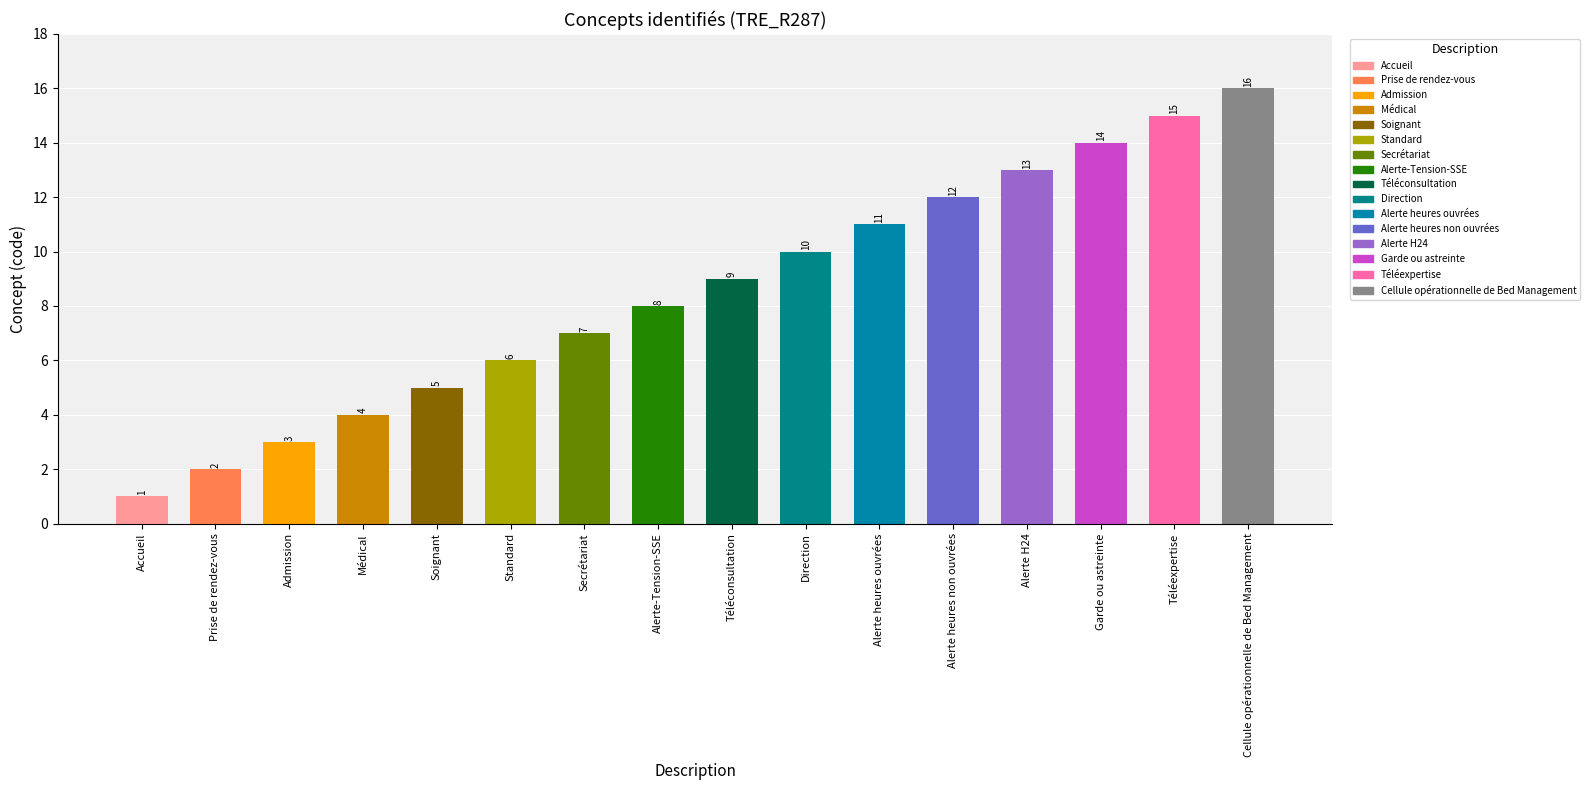

List the labels in order of value, smallest first.

Accueil, Prise de rendez-vous, Admission, Médical, Soignant, Standard, Secrétariat, Alerte-Tension-SSE, Téléconsultation, Direction, Alerte heures ouvrées, Alerte heures non ouvrées, Alerte H24, Garde ou astreinte, Téléexpertise, Cellule opérationnelle de Bed Management